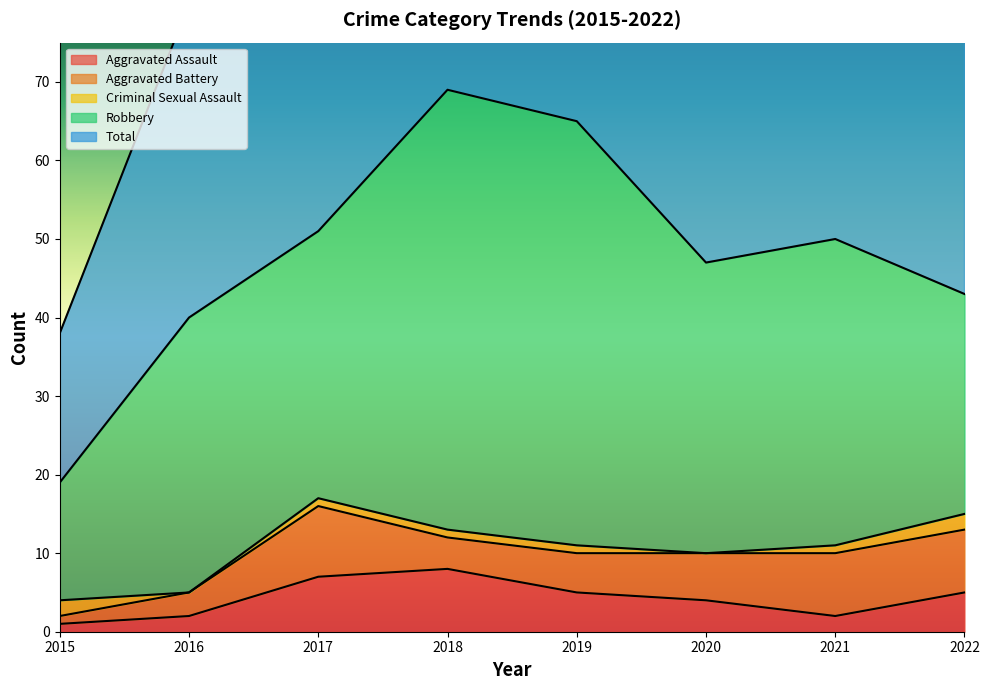

Reading right to left, list all the values displayed in this chart.

Aggravated Assault: 5	2	4	5	8	7	2	1
Aggravated Battery: 8	8	6	5	4	9	3	1
Criminal Sexual Assault: 2	1	0	1	1	1	0	2
Robbery: 28	39	37	54	56	34	35	15
Total: 44	50	47	65	69	51	40	19